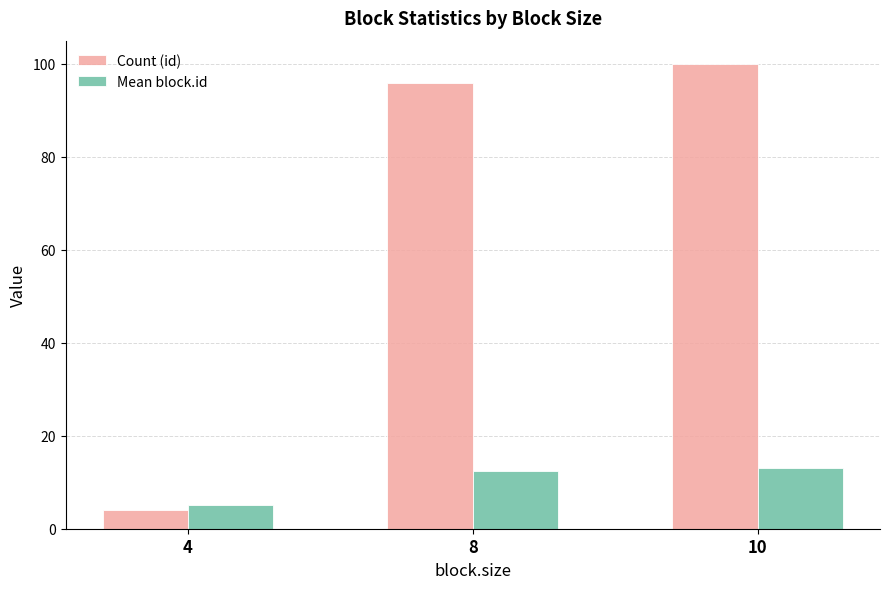

At 10, list the series in order from largest to smallest.

Count (id), Mean block.id